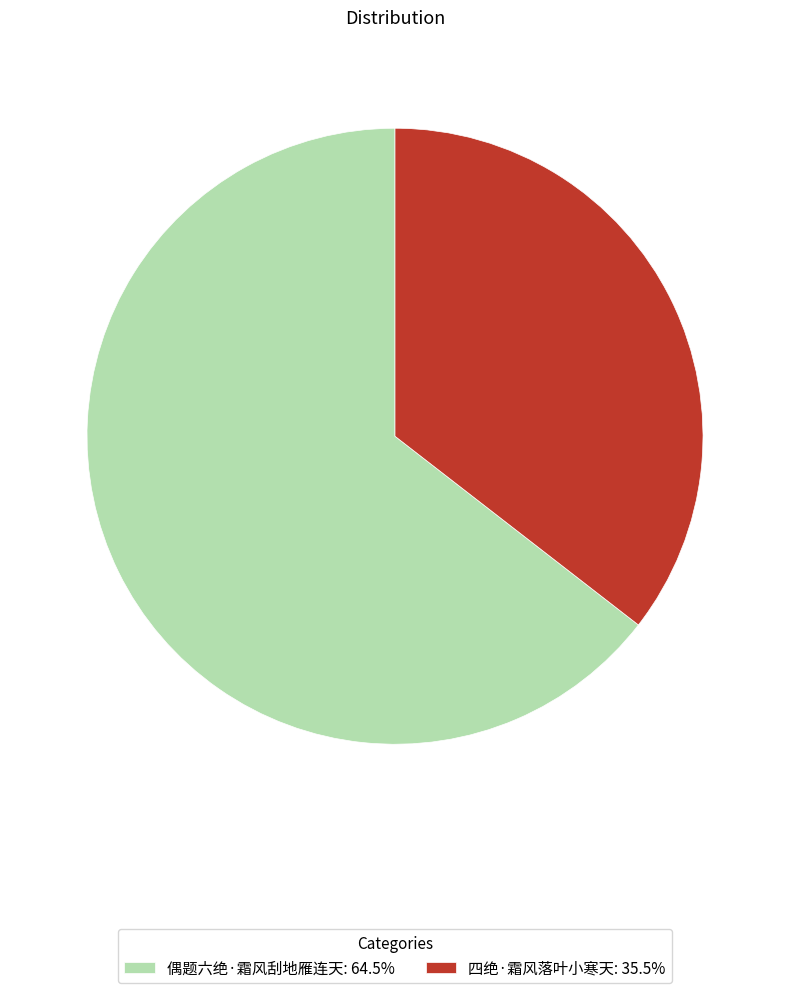

Does 四绝·霜风落叶小寒天: 35.5% account for over 50% of the chart?

No